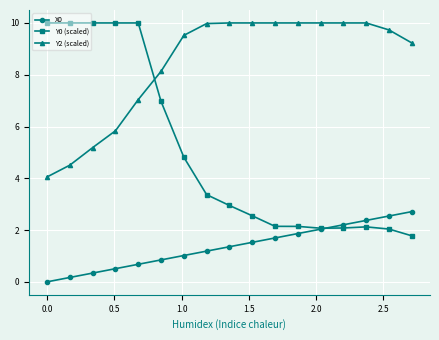

How many categories are shown in the chart?

17